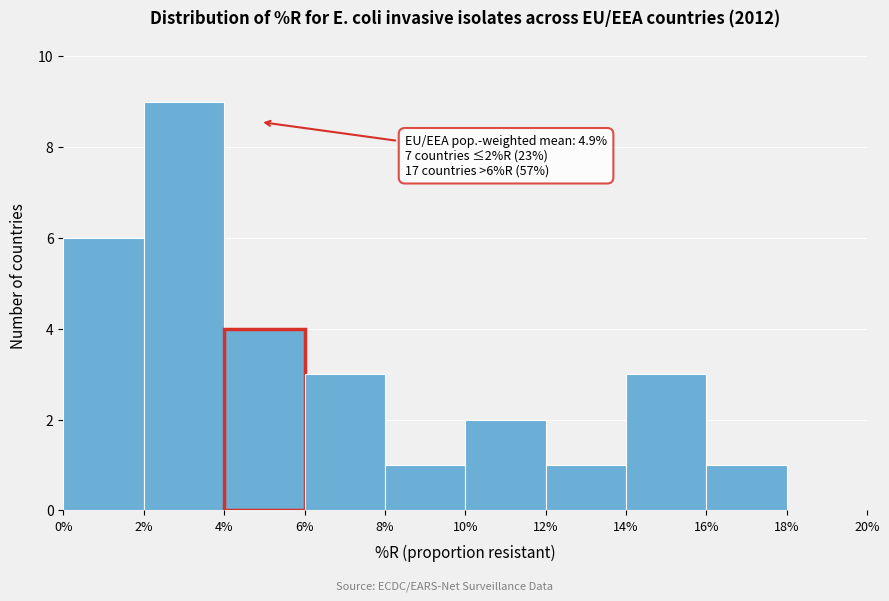

Over which range of the x-axis is the bar tallest?

2% to 4%